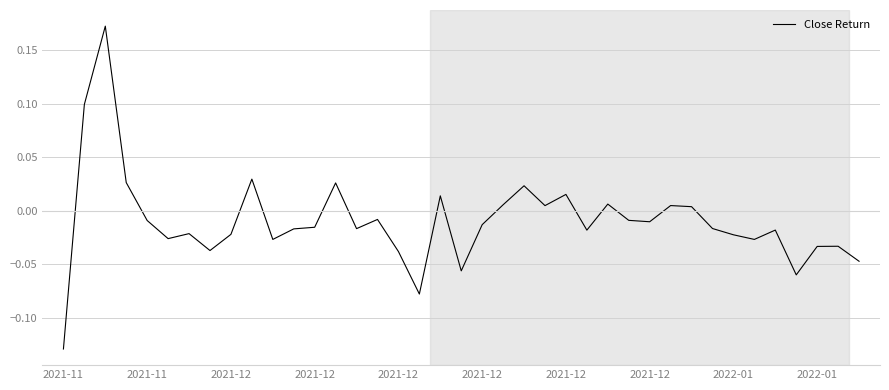

What is the difference between the maximum and minimum values?

0.3